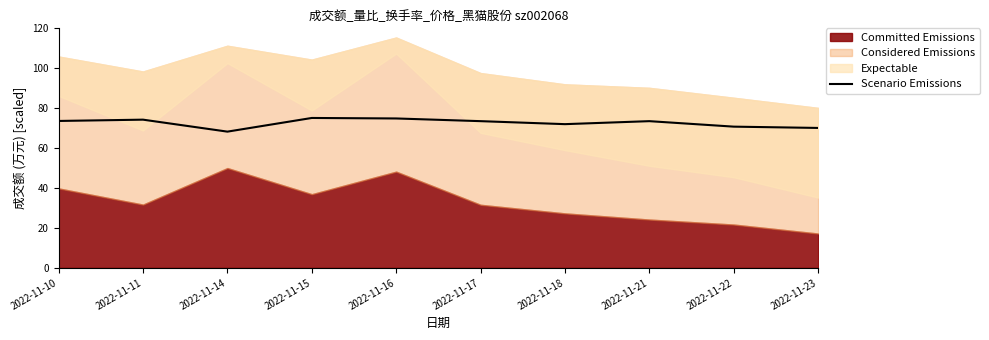

How many data points are less than 73?

4